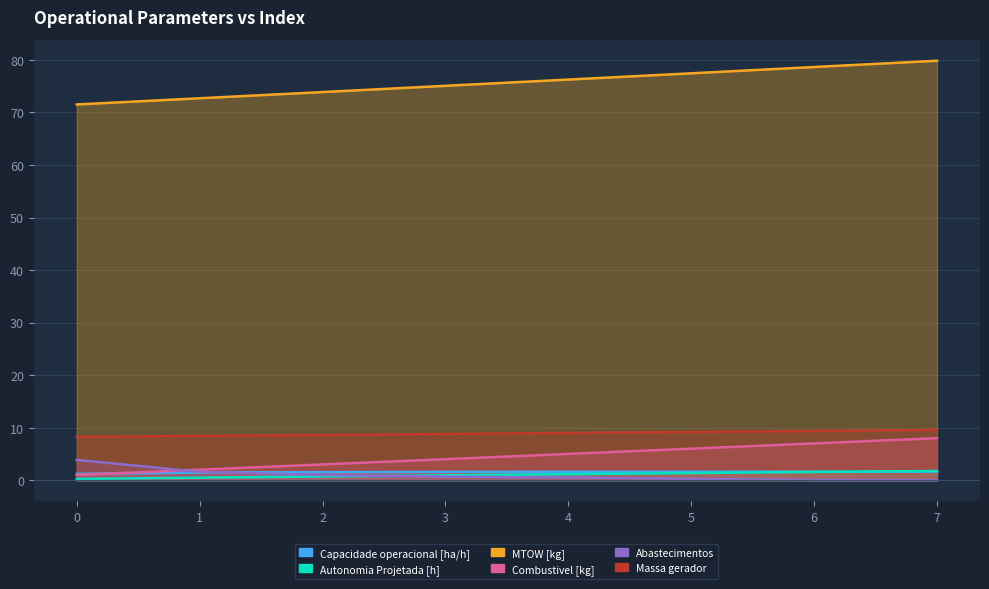

Which series has the largest total across all categories?

MTOW [kg]